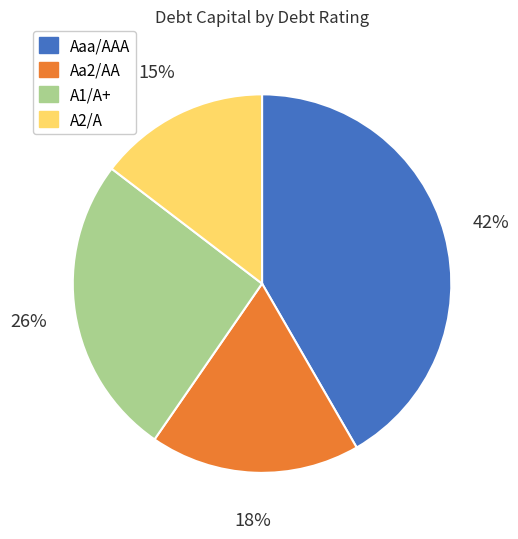

Is there any slice that represents more than half of the pie?

No